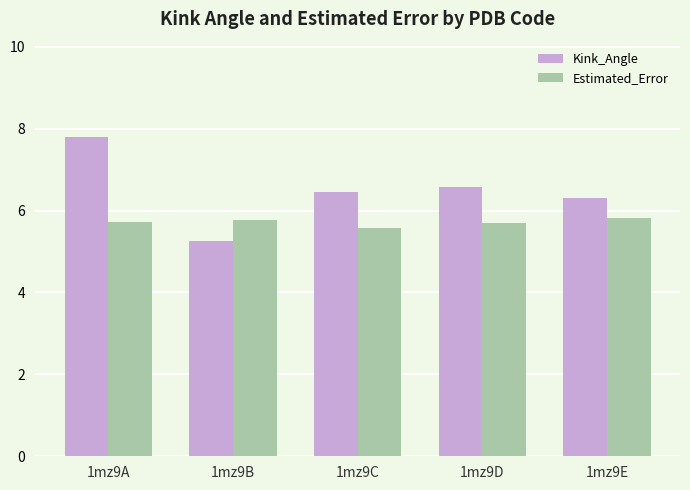

Which series has the largest range (max minus min)?

Kink_Angle